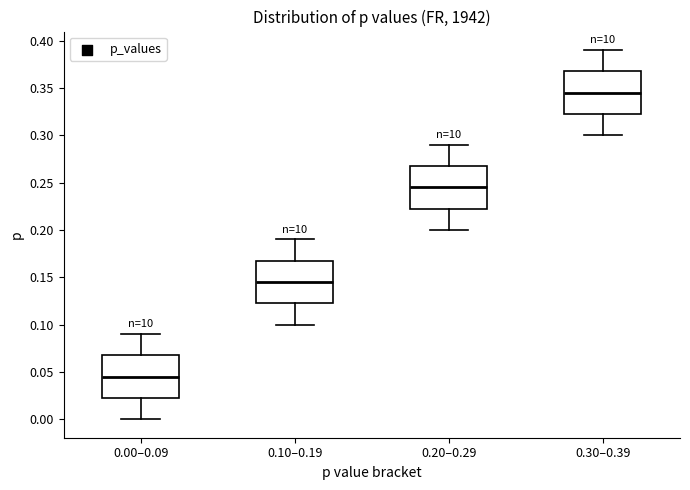

Reading left to right, read every box against the y-axis: the position of its median line, the range the box covers, and the ends of its whiskers. The values are not printed on the chart, so give them approximately, as read against the axis.

0.00–0.09: median 0.045, box 0.025 to 0.070, whiskers 0.000 to 0.090
0.10–0.19: median 0.145, box 0.125 to 0.170, whiskers 0.100 to 0.190
0.20–0.29: median 0.245, box 0.225 to 0.270, whiskers 0.200 to 0.290
0.30–0.39: median 0.345, box 0.325 to 0.370, whiskers 0.300 to 0.390